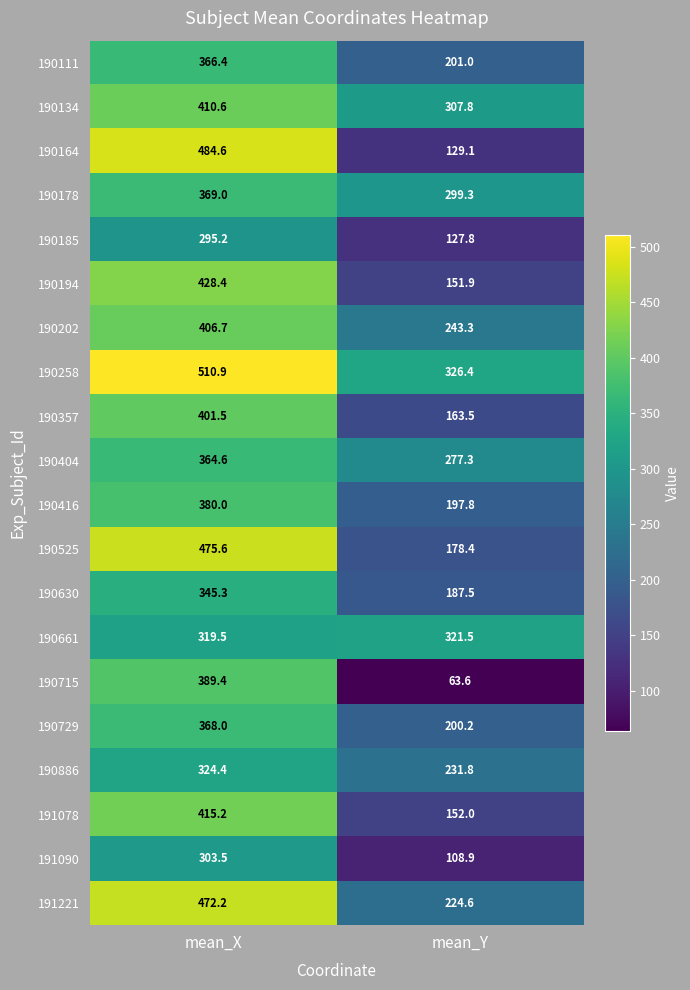

What is the difference between the highest and lowest values at mean_Y?

262.8